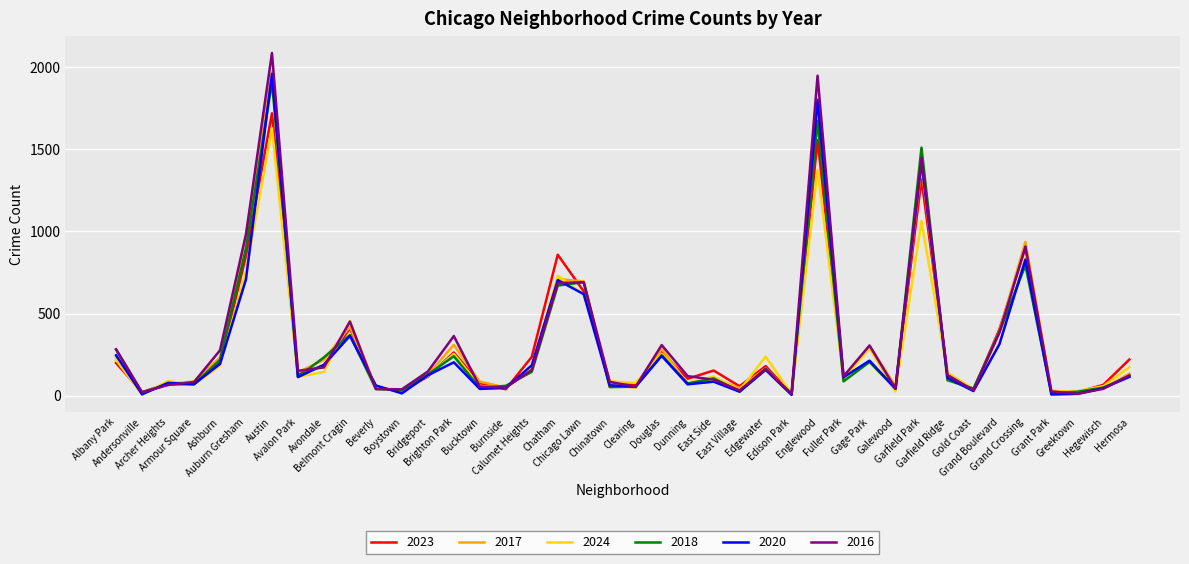

What is the greatest value displayed?

2086